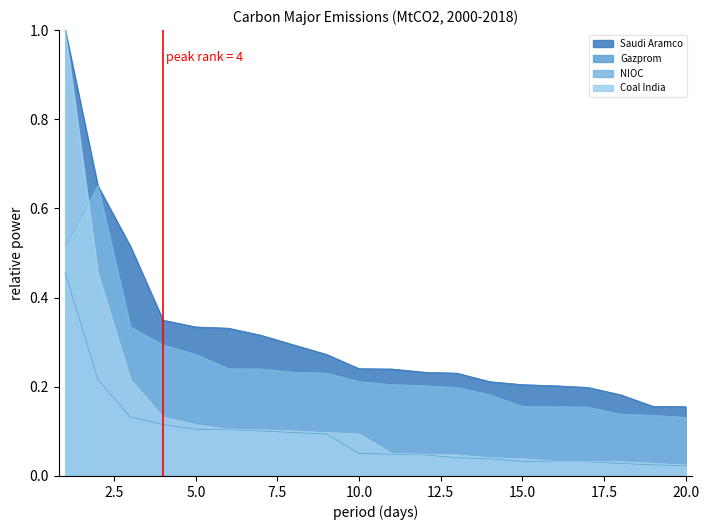

Which series has the largest total across all categories?

Saudi Aramco